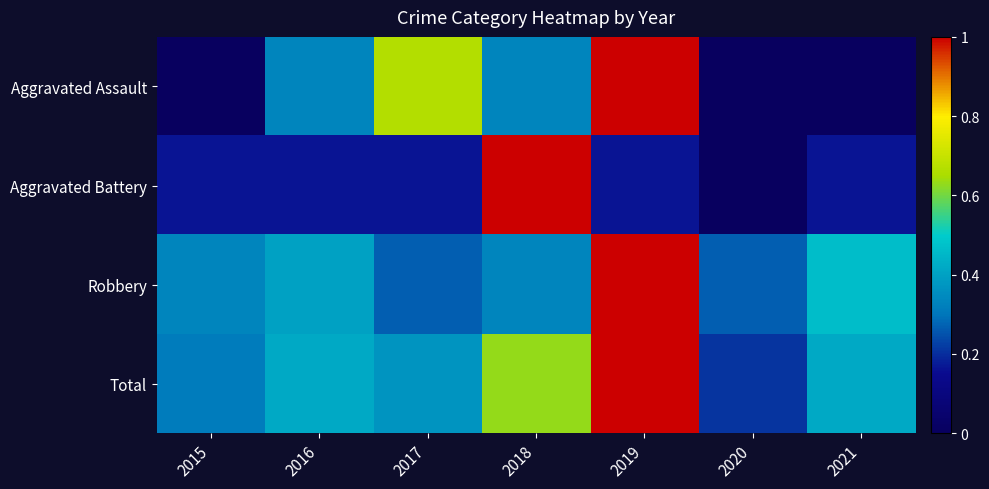

What is the total value across all series at 2015?

0.8